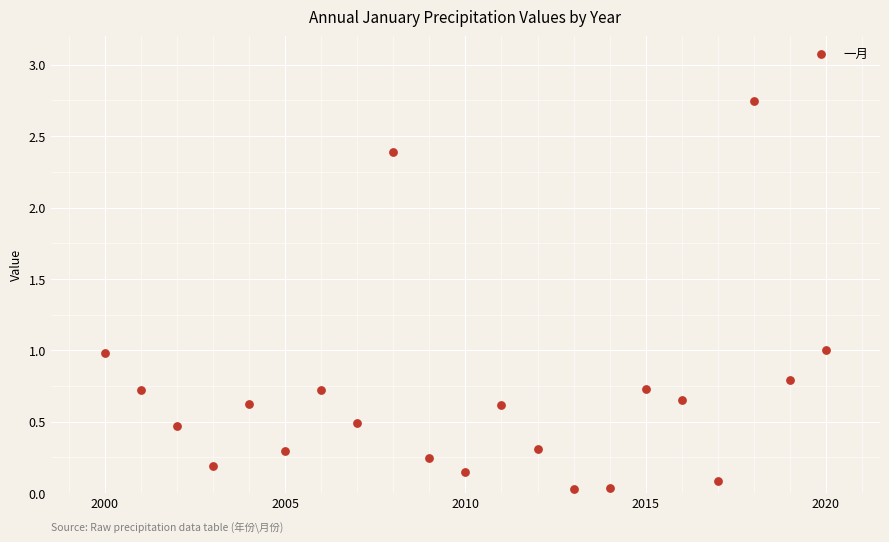

What is the range of X values (max minus min)?

20.0